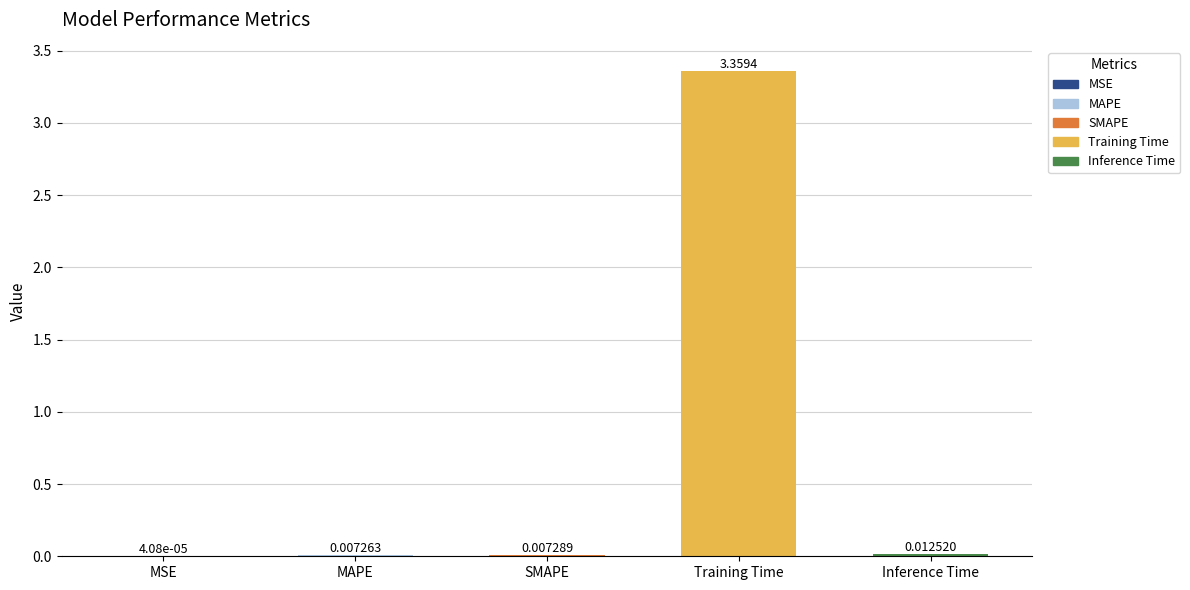

Are the bars horizontal?

No